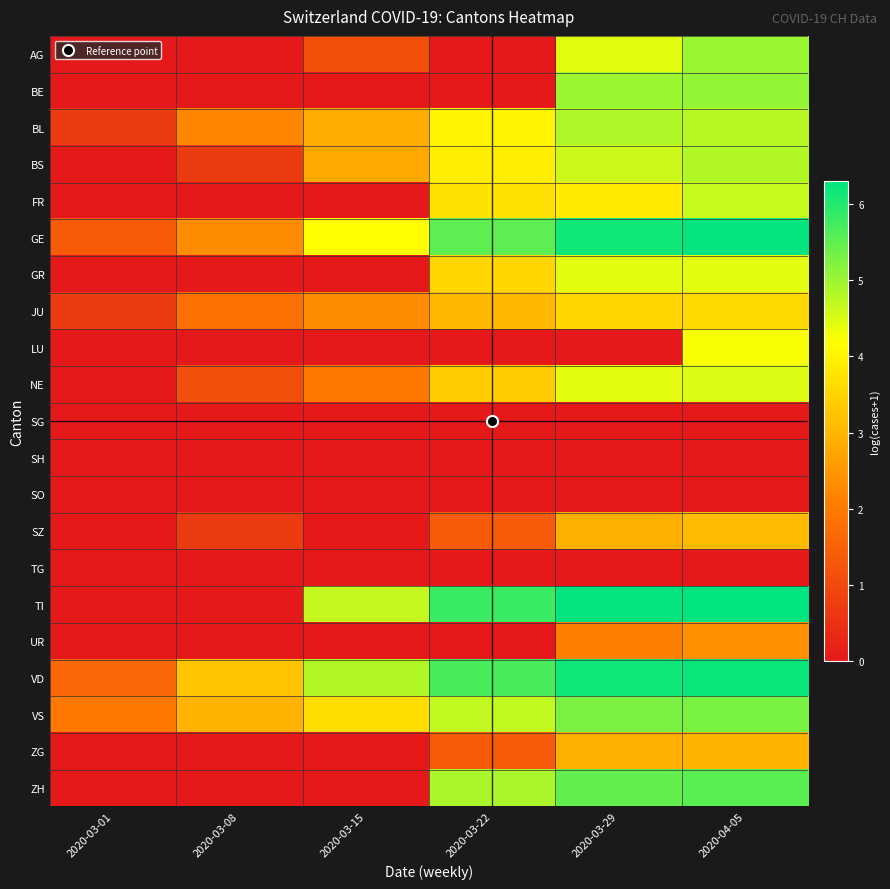

What is the spread (max minus min) of values at 2020-03-08?

3.3